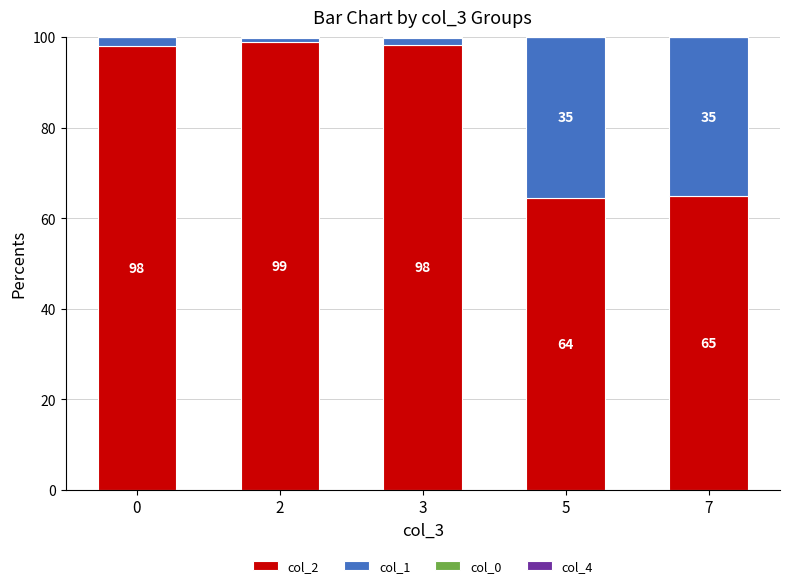

What is the average value of the col_0 series?

0.1